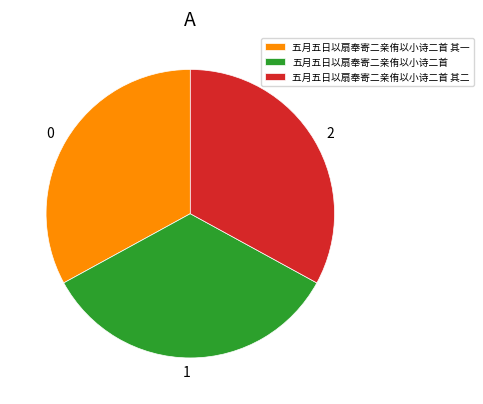

Combined, do 五月五日以扇奉寄二亲侑以小诗二首 其二 and 五月五日以扇奉寄二亲侑以小诗二首 account for over 50%?

Yes